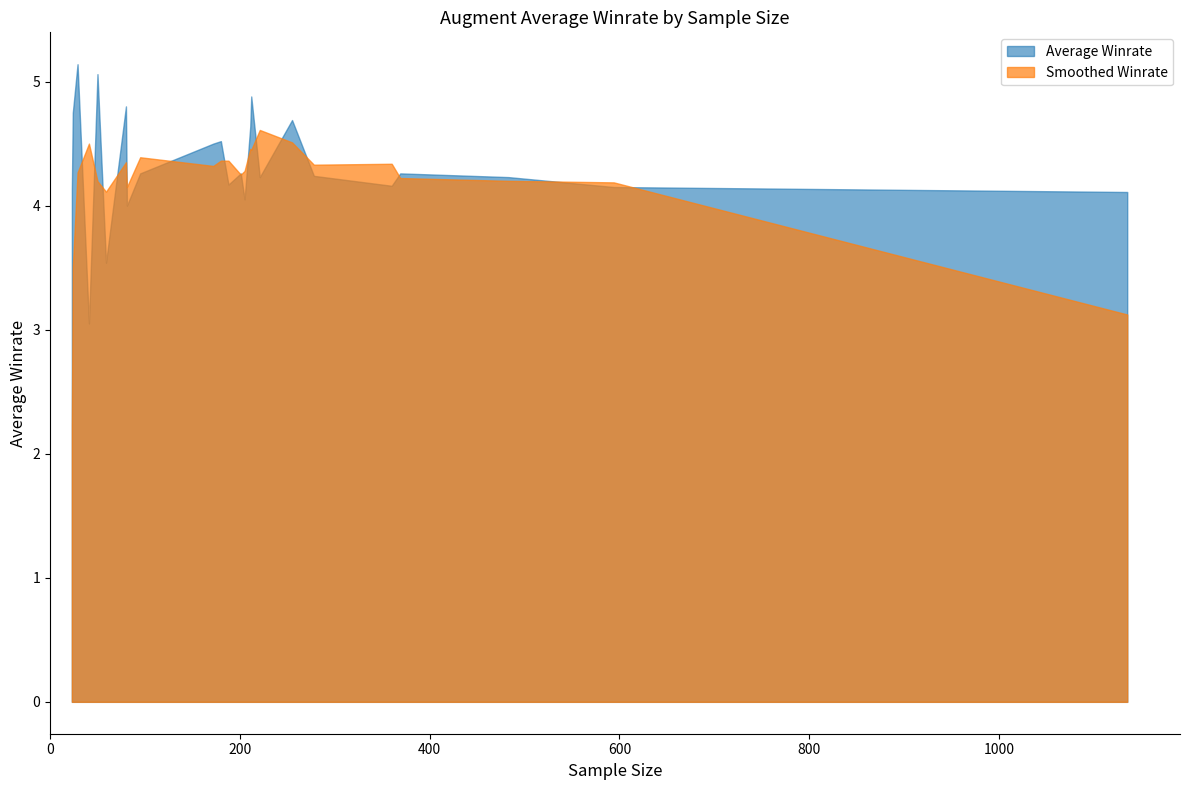

What is the greatest value displayed?

5.1